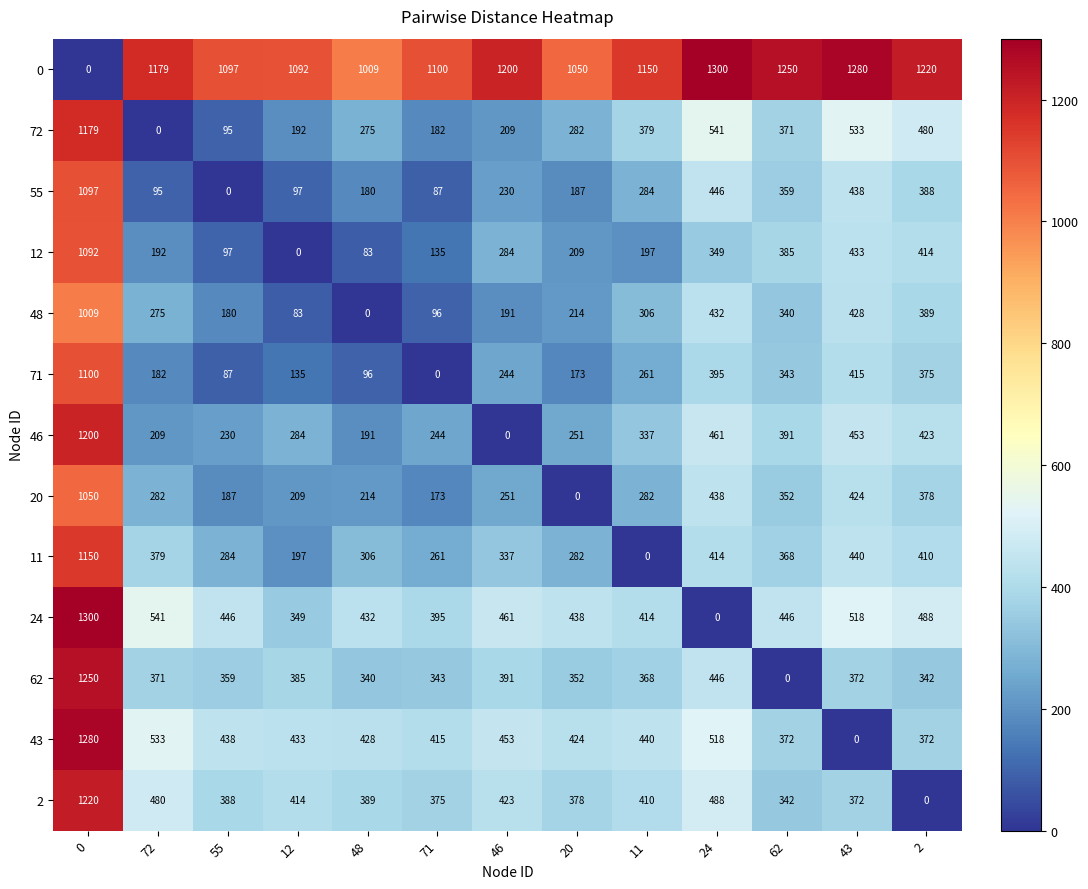

What is the difference between the maximum and minimum values in the 20 series?

1050